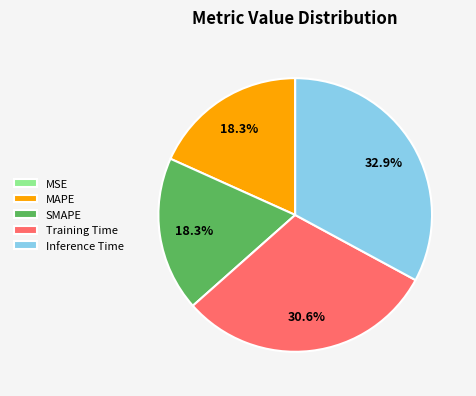

To the nearest percent, what is the average slice percentage?

20%